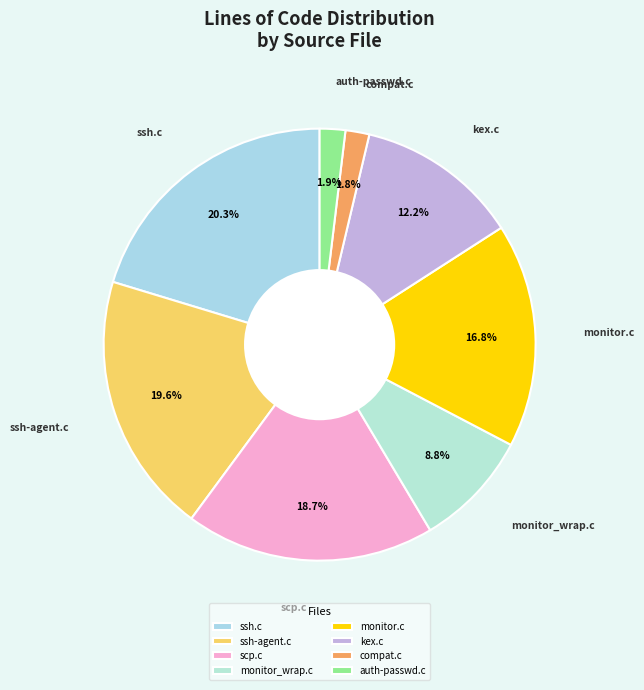

Is there a majority slice in this chart?

No